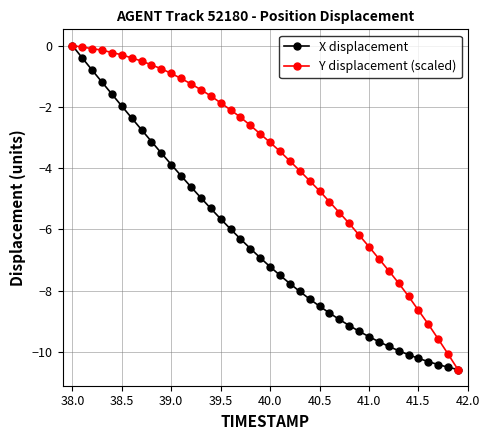

Rank the series by their average value, from lowest to highest.

X displacement, Y displacement (scaled)